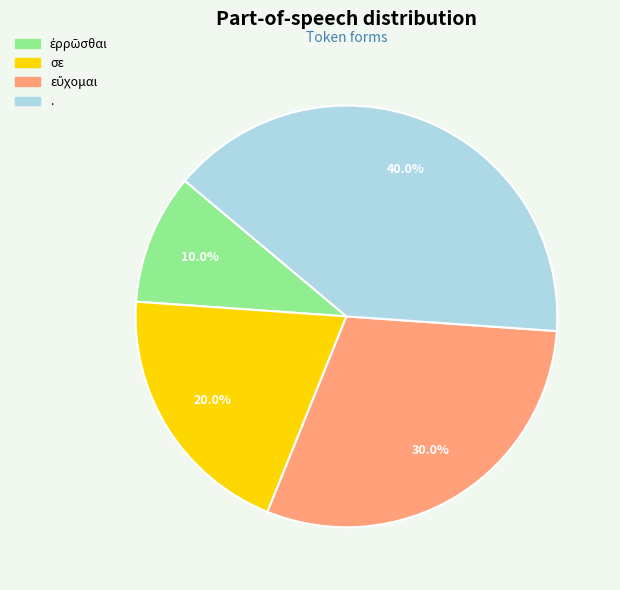

To the nearest percent, what is the average slice percentage?

25%